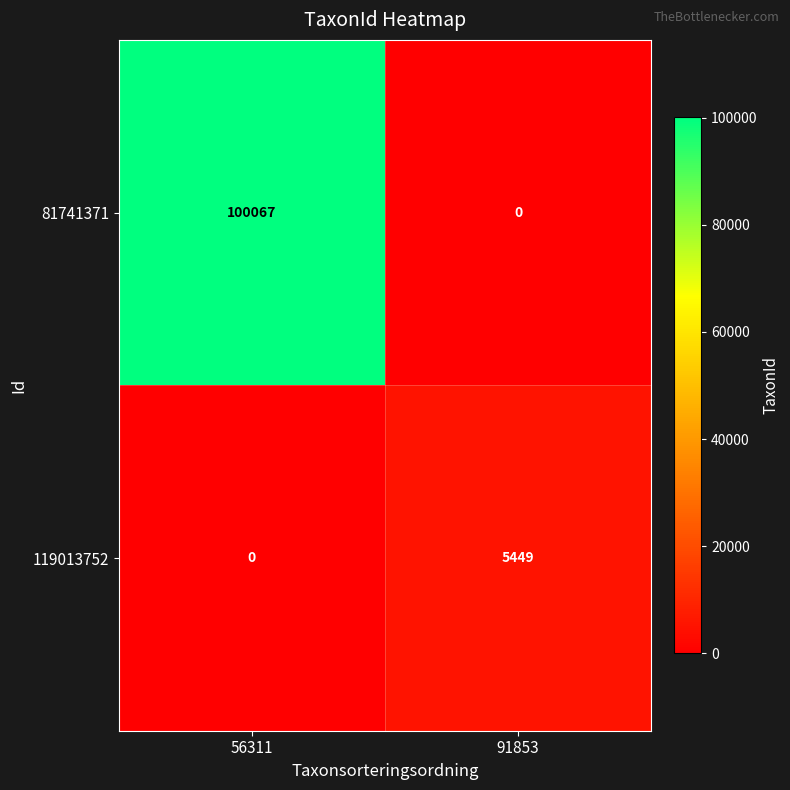

What is the average value of the 81741371 series?

50034